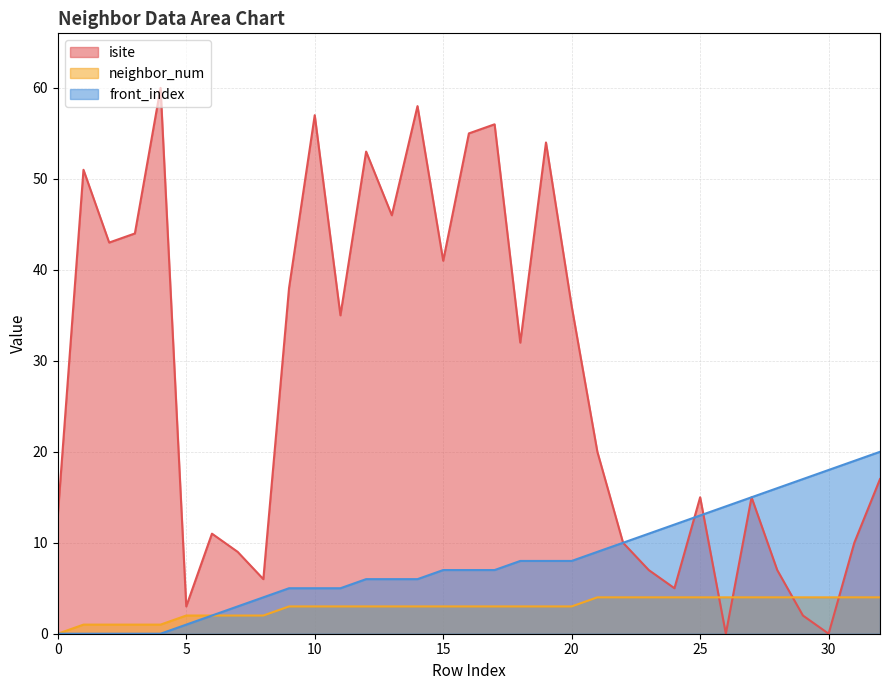

True or false: neighbor_num has a value of 4 at 25.

True